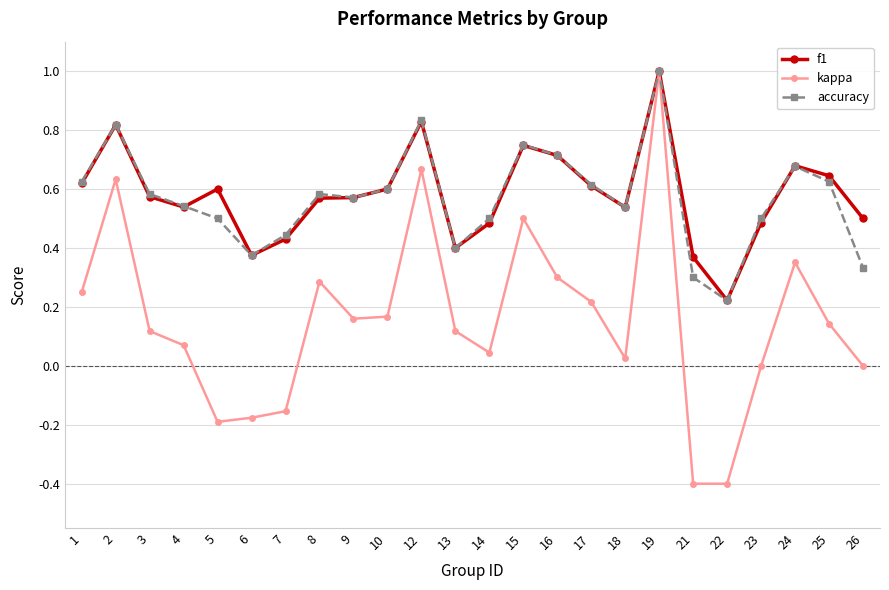

Which series has the largest range (max minus min)?

kappa